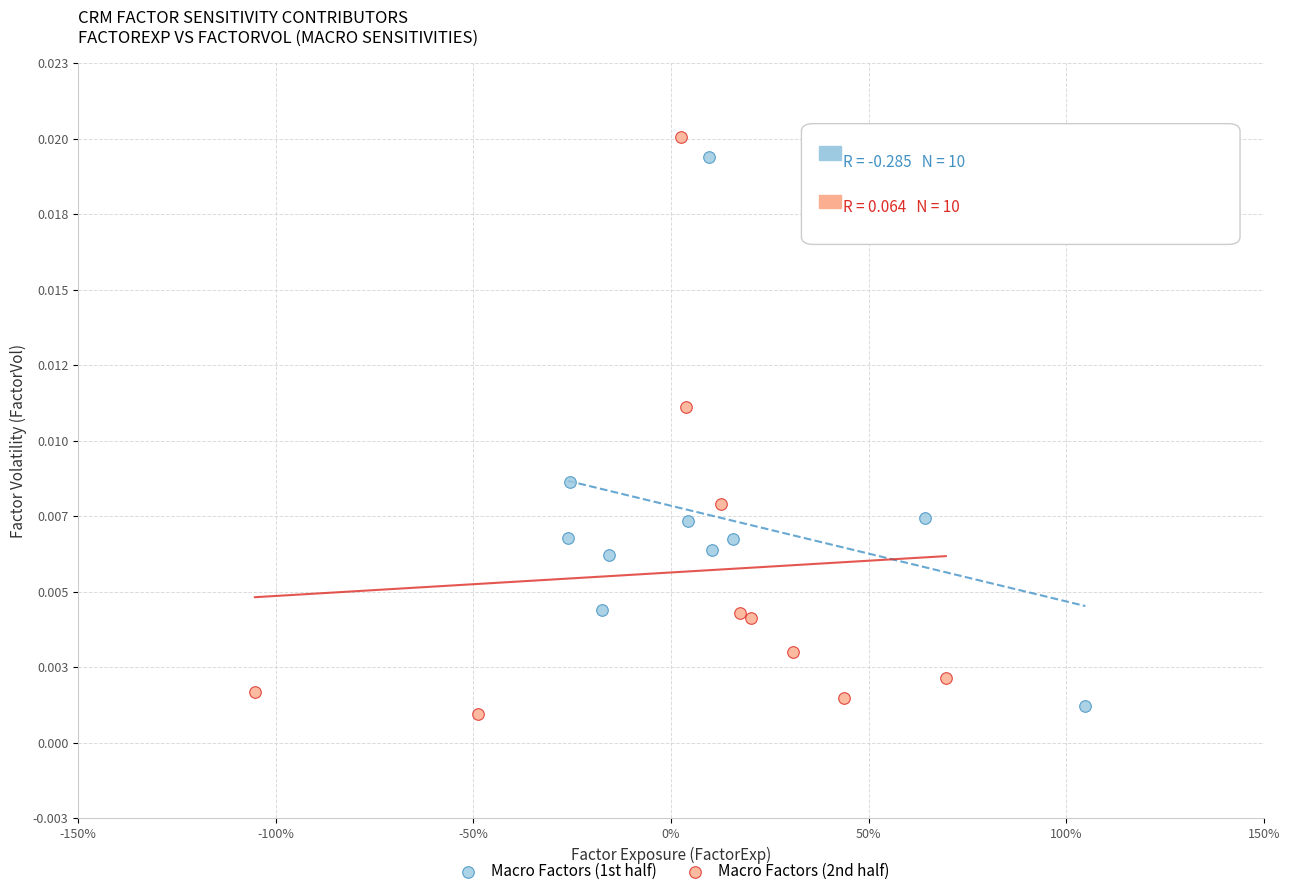

What are all the series names shown in the legend?

Macro Factors (1st half), Macro Factors (2nd half)